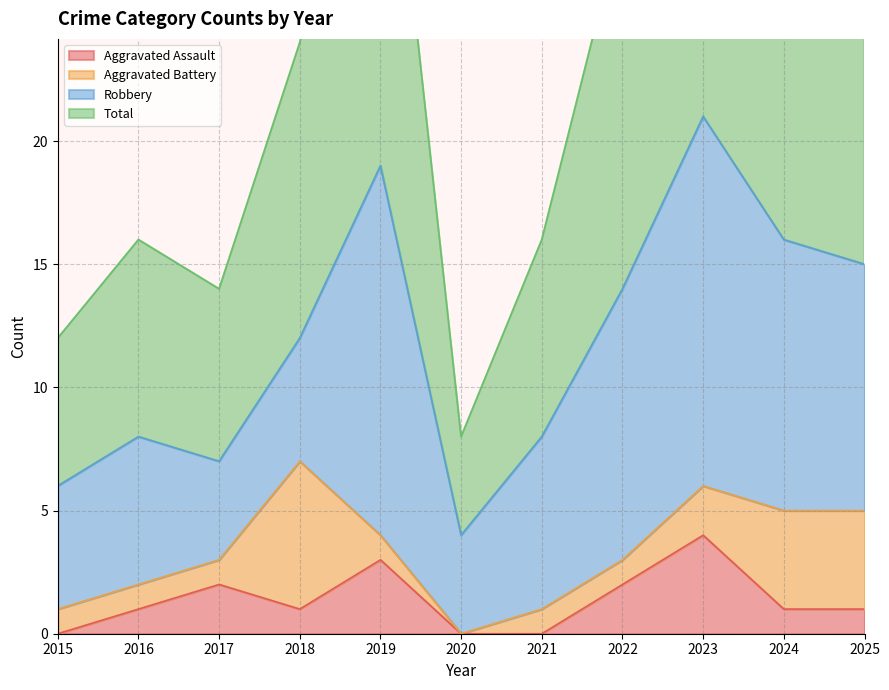

Which series has the largest total across all categories?

Total